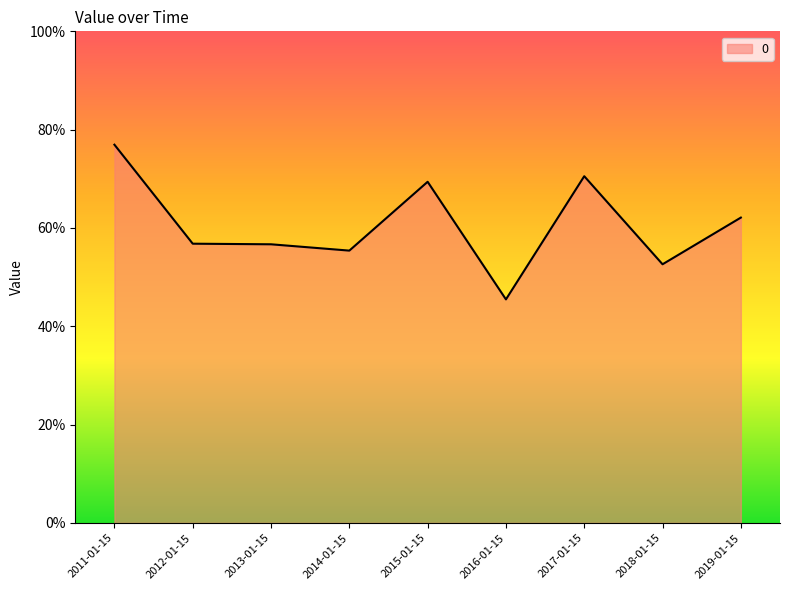

What is the change in value from 2011-01-15 to 2015-01-15?

-0.1